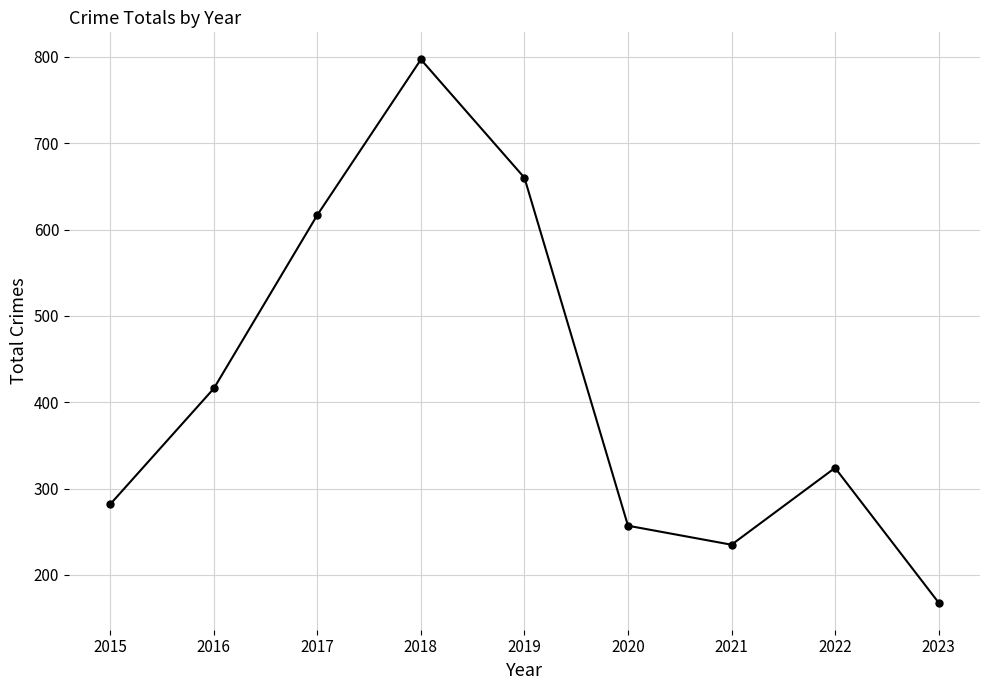

At which category does the data reach its first local peak?

2018